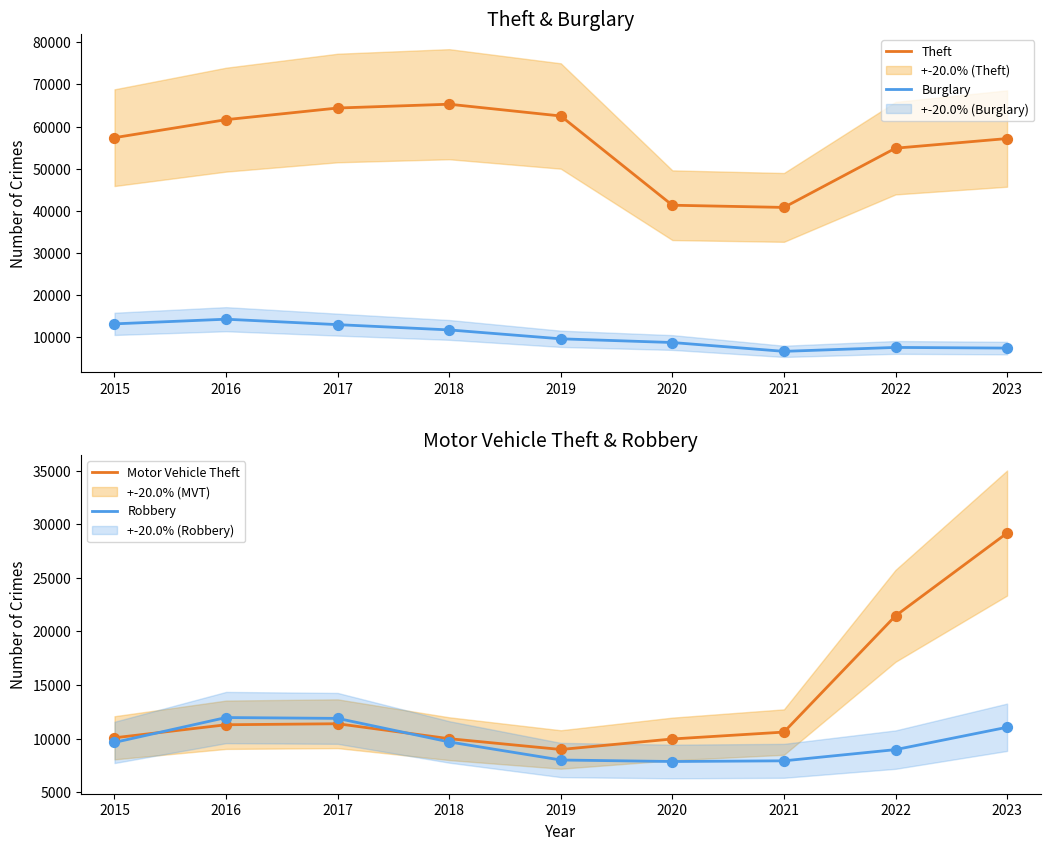

At how many categories does at least one series exceed 46823?

7